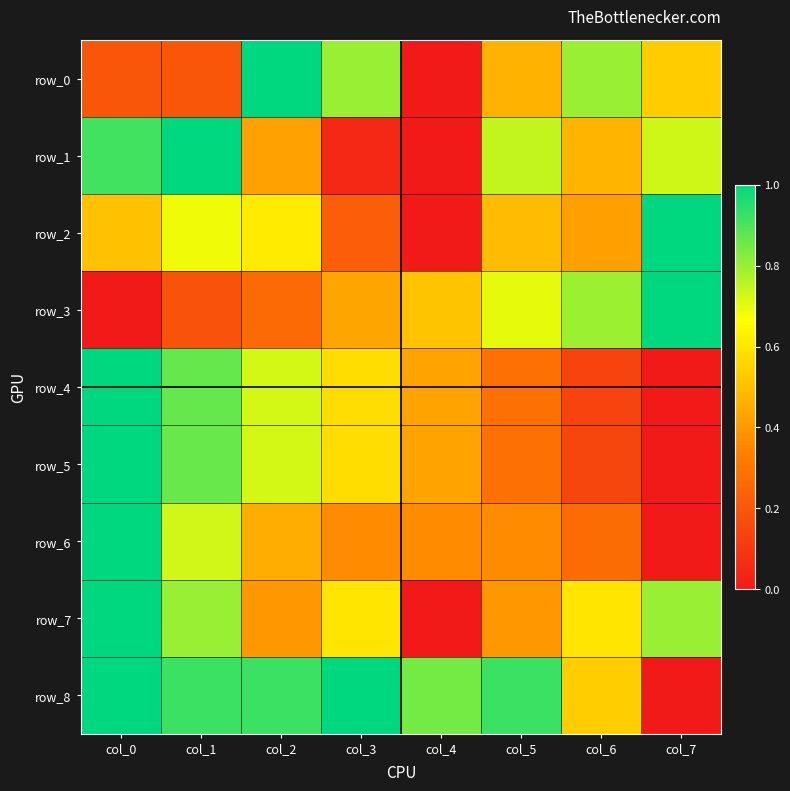

What is the difference between the row_5 values at col_0 and col_4?

0.6